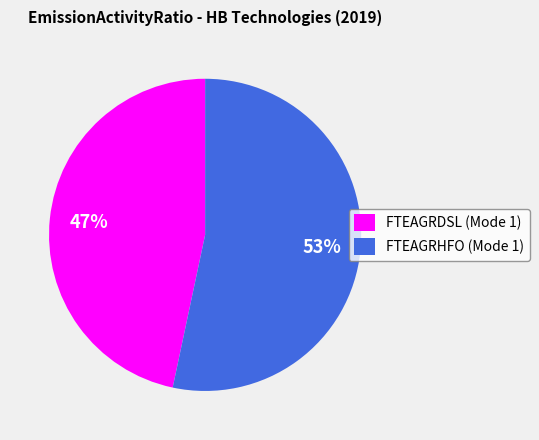

Which category has the biggest portion of the pie?

FTEAGRHFO (Mode 1)